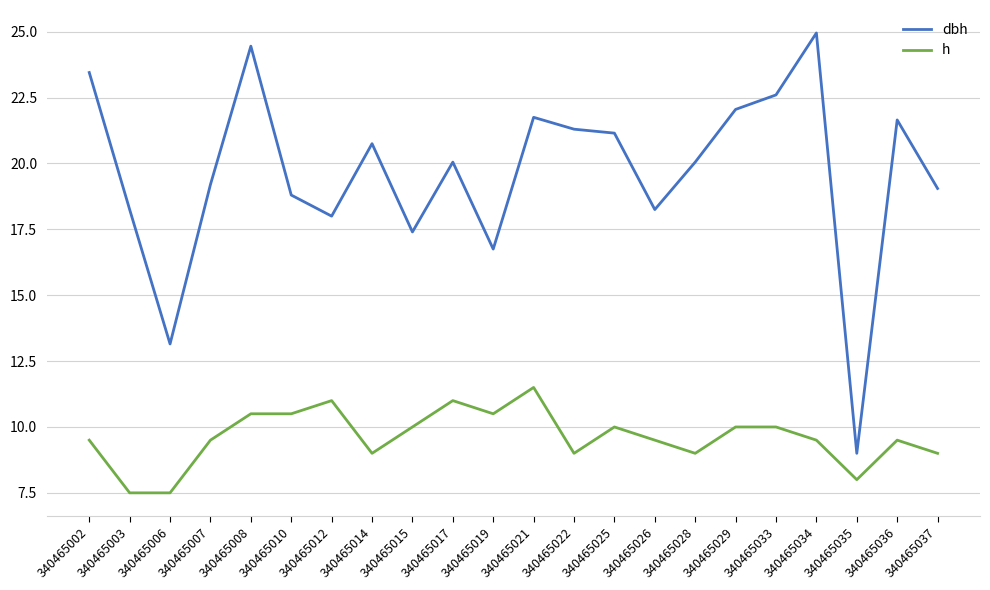

Where is the first local maximum for dbh?

340465008